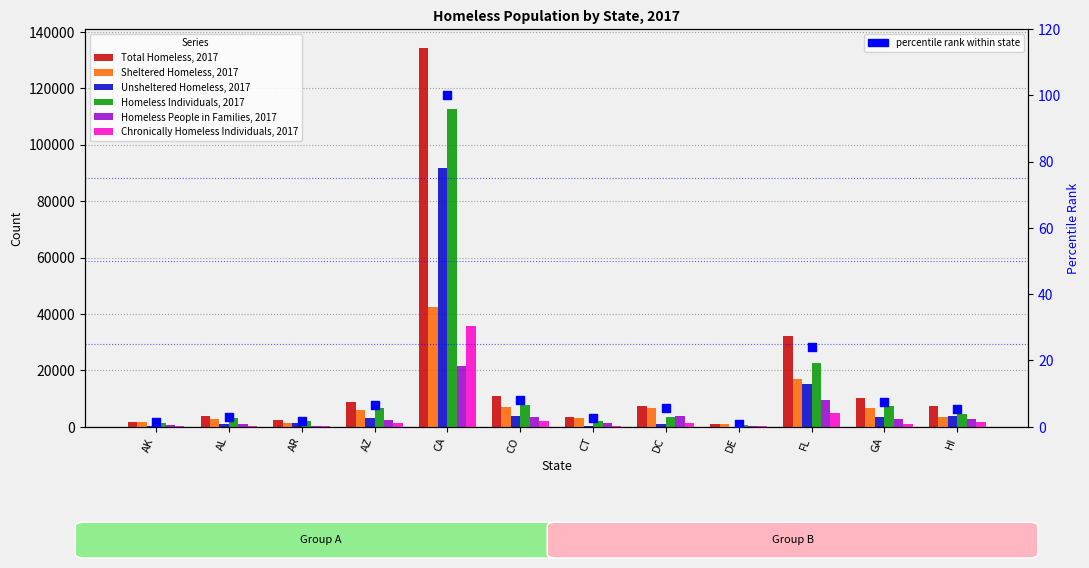

Which series has the largest total across all categories?

Total Homeless, 2017